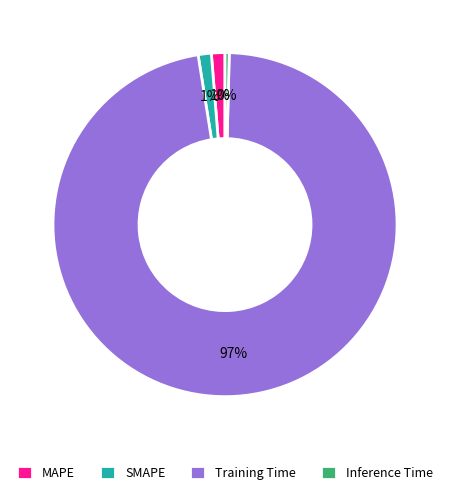

Is the sum of Training Time and Inference Time greater than half?

Yes